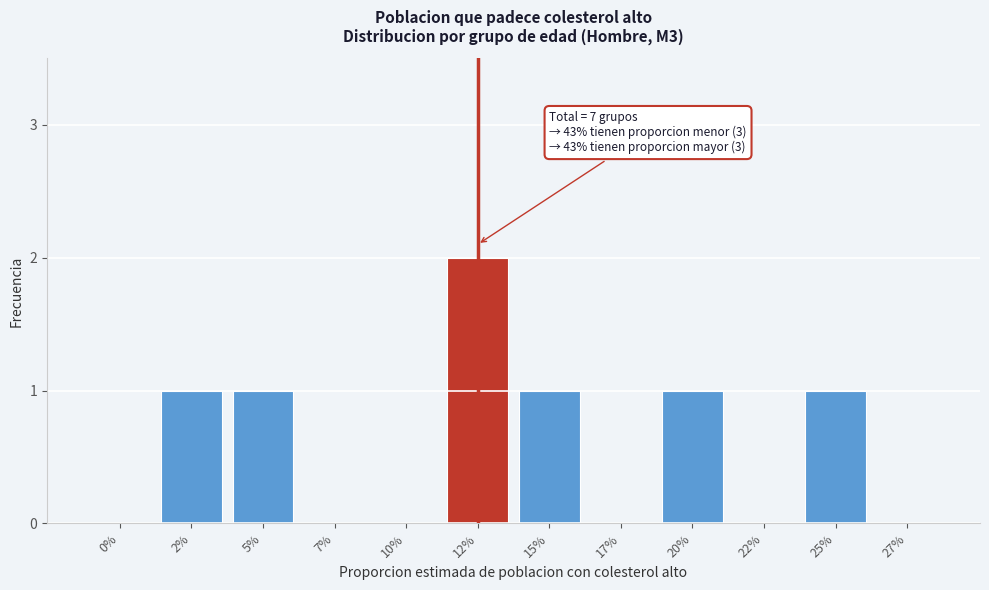

Reading left to right, transcribe all the data shown in this chart.

0%=0	2%=1	5%=1	7%=0	10%=0	12%=2	15%=1	17%=0	20%=1	22%=0	25%=1	27%=0